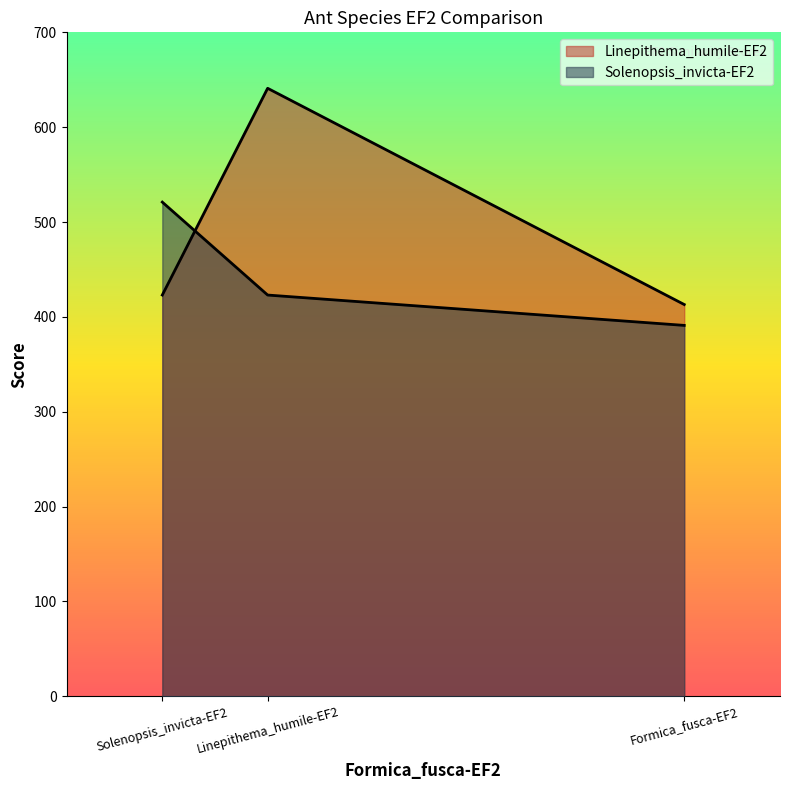

How many lines are shown in the chart?

2